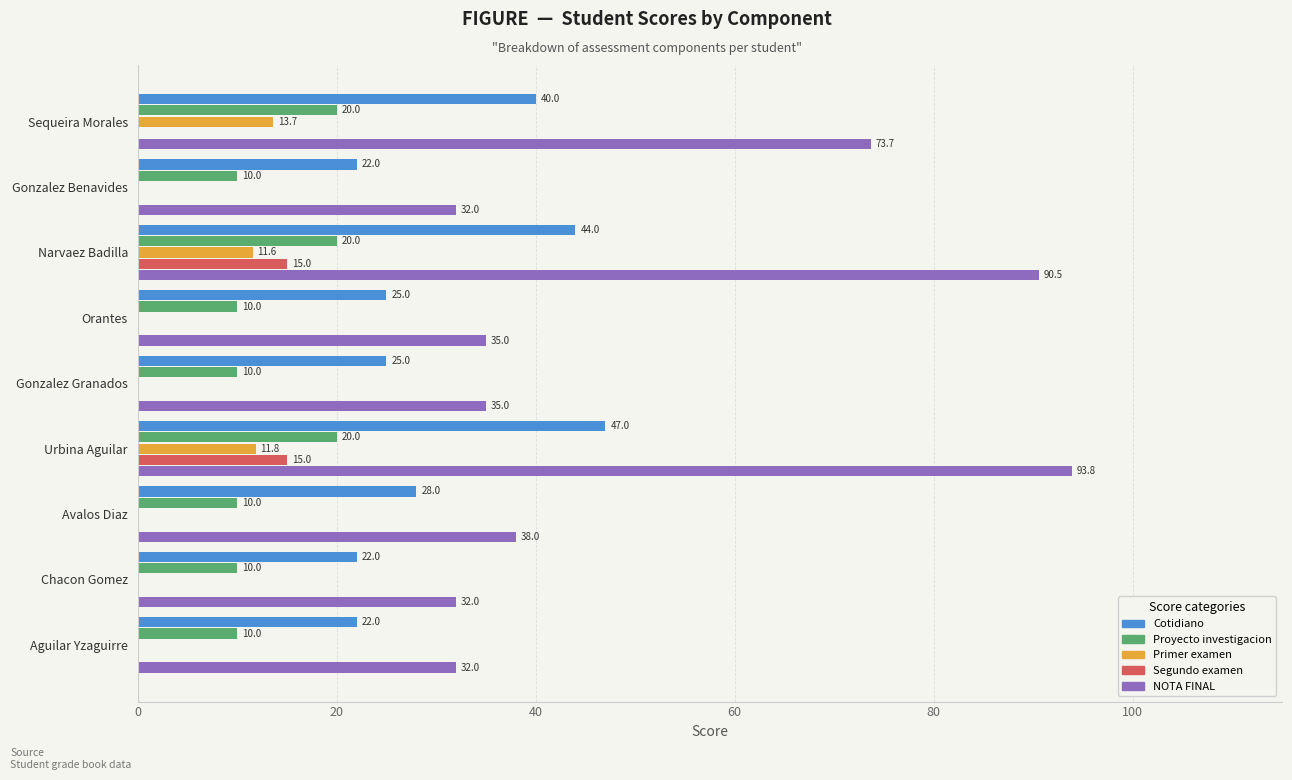

True or false: Cotidiano has a value of 25.0 at Gonzalez Granados.

True